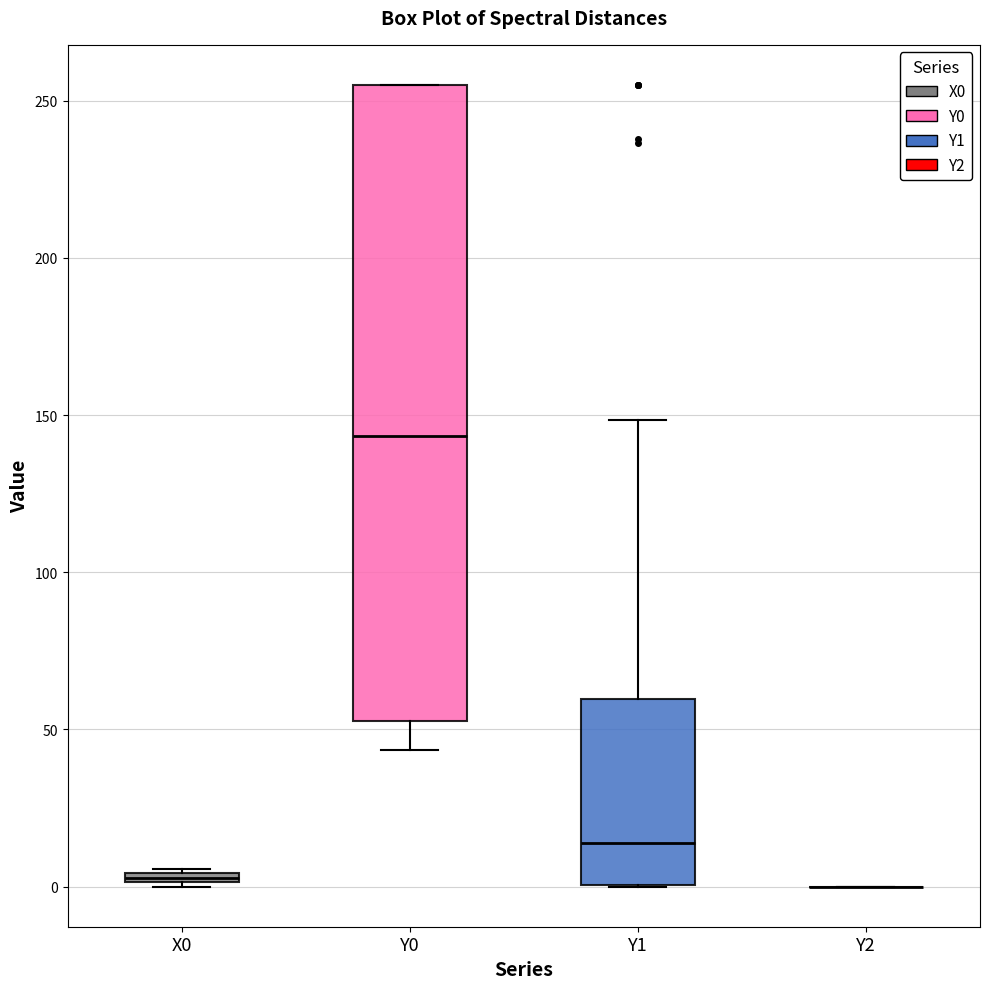

Comparing the boxes themselves (not the whiskers), which one is the tallest?

Y0